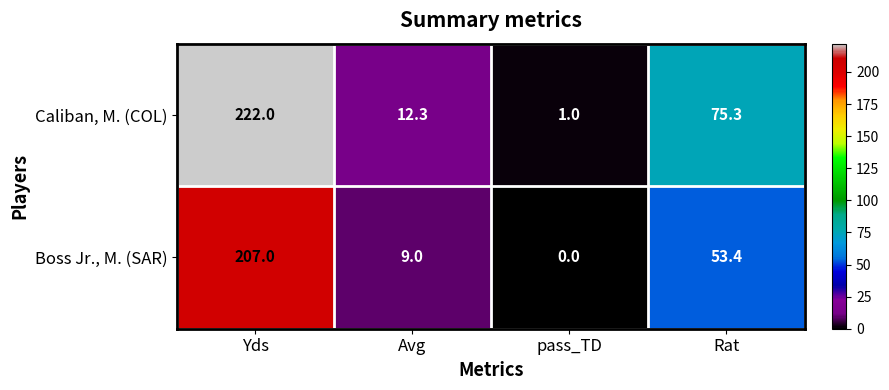

At which category does the chart reach its minimum across all series?

pass_TD